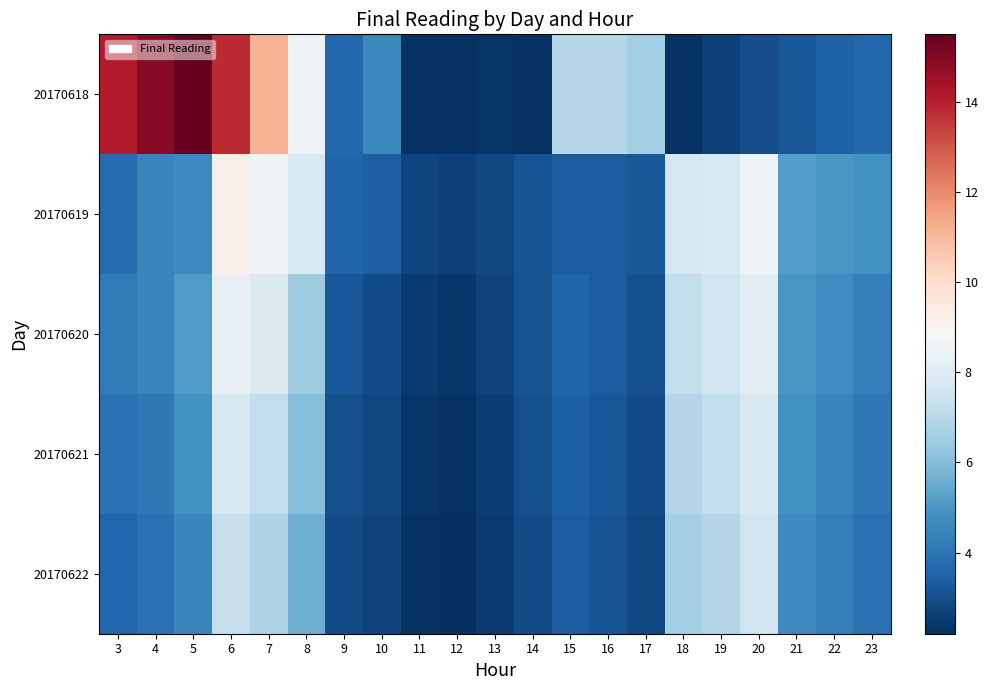

Which has a higher value, 6 or 19?

6